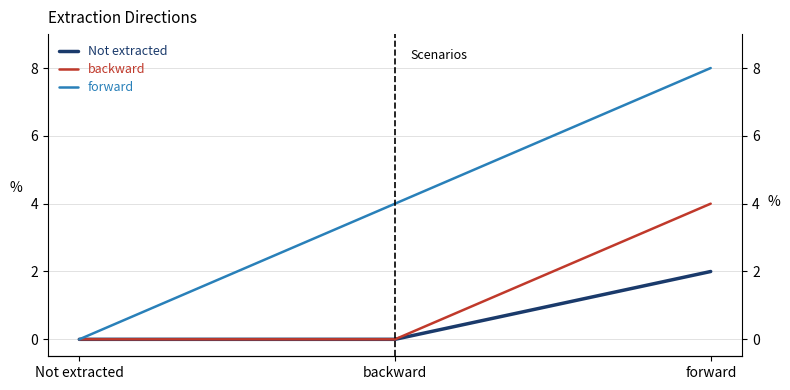

At which label does Not extracted reach its peak?

forward